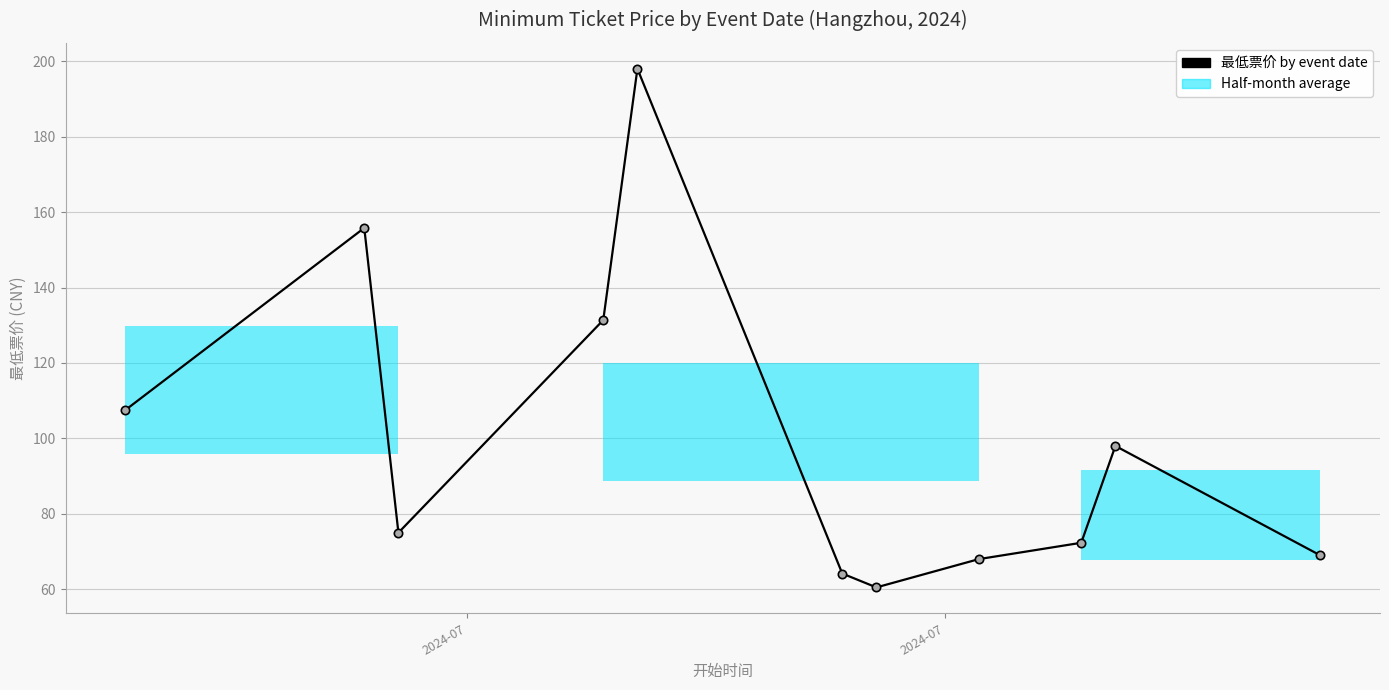

What is the smallest value displayed?

60.5